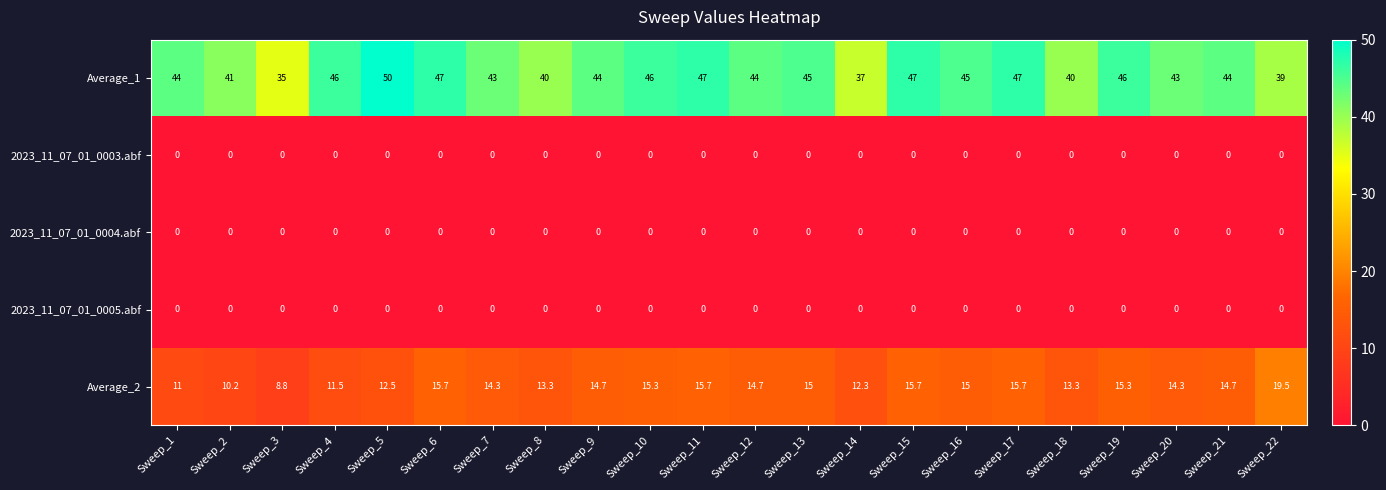

Which series has the largest total across all categories?

Average_1